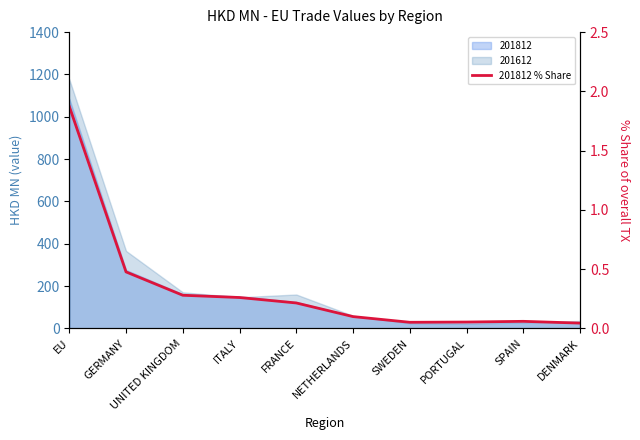

Is it true that the value at DENMARK is 0.0?

True